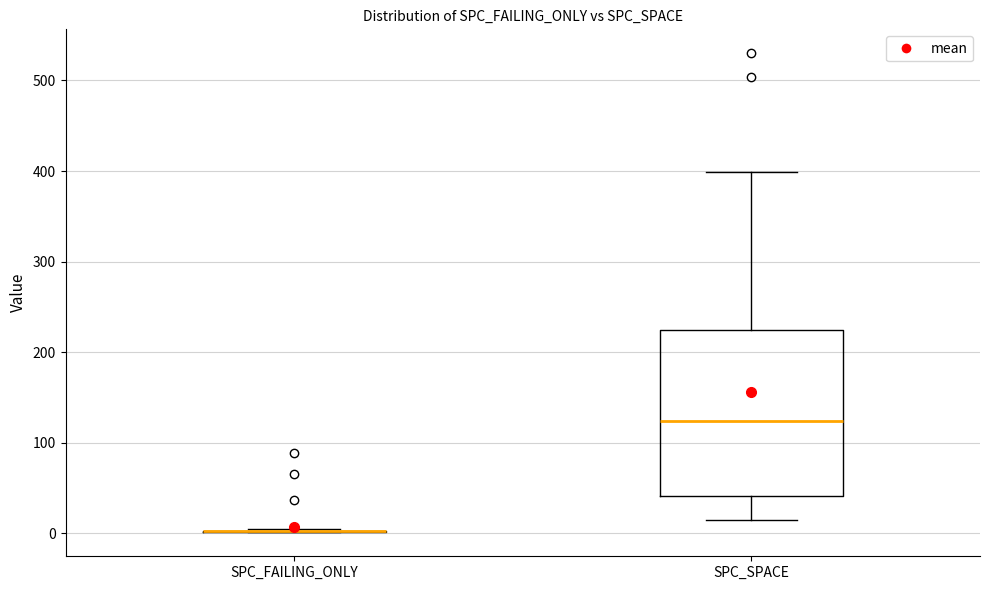

Reading left to right, transcribe this box plot: for each box, give where its median line is, the range the box spans, and where its two whiskers end, as read against the y-axis. The values are not printed on the chart, so give them approximately, as read against the axis.

SPC_FAILING_ONLY: box collapsed to a line at 0, whiskers 0 to 10
SPC_SPACE: median 120, box 40 to 220, whiskers 20 to 400